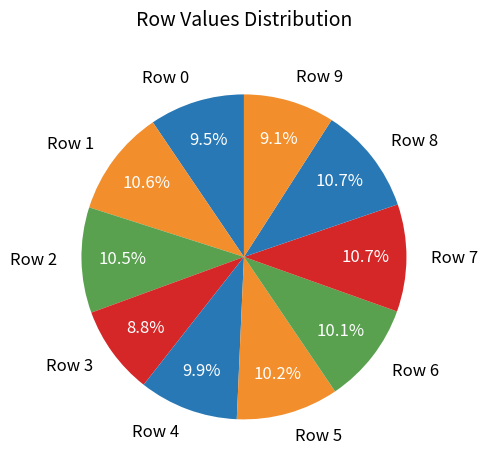

Count the number of slices in the pie.

10